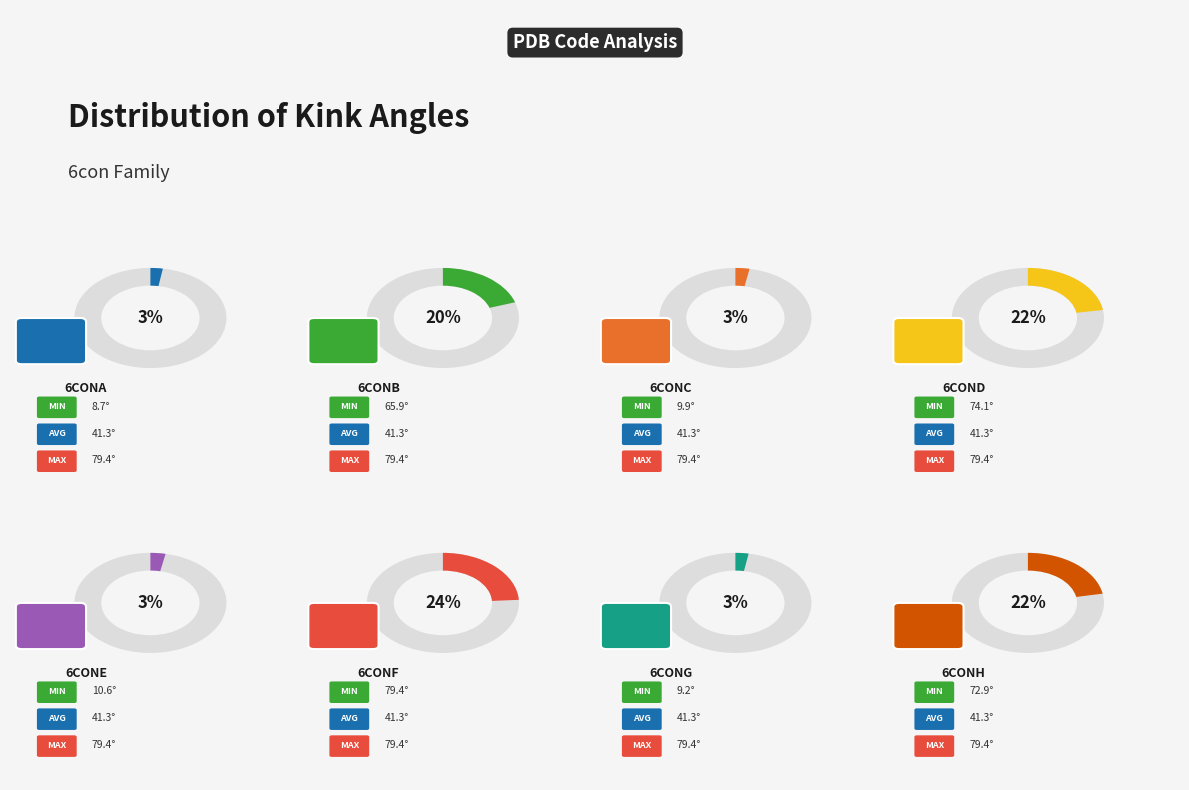

True or false: 6conB accounts for 20% of the total.

True